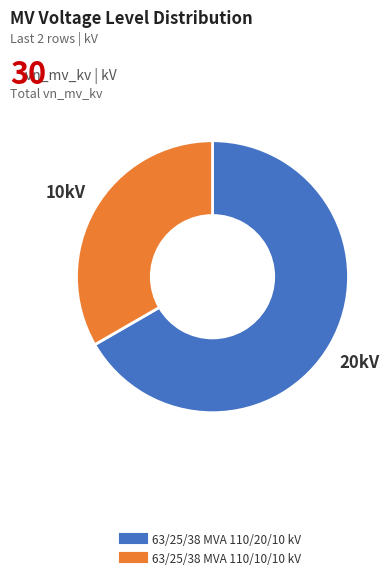

Combined, do 63/25/38 MVA 110/10/10 kV and 63/25/38 MVA 110/20/10 kV account for over 50%?

Yes